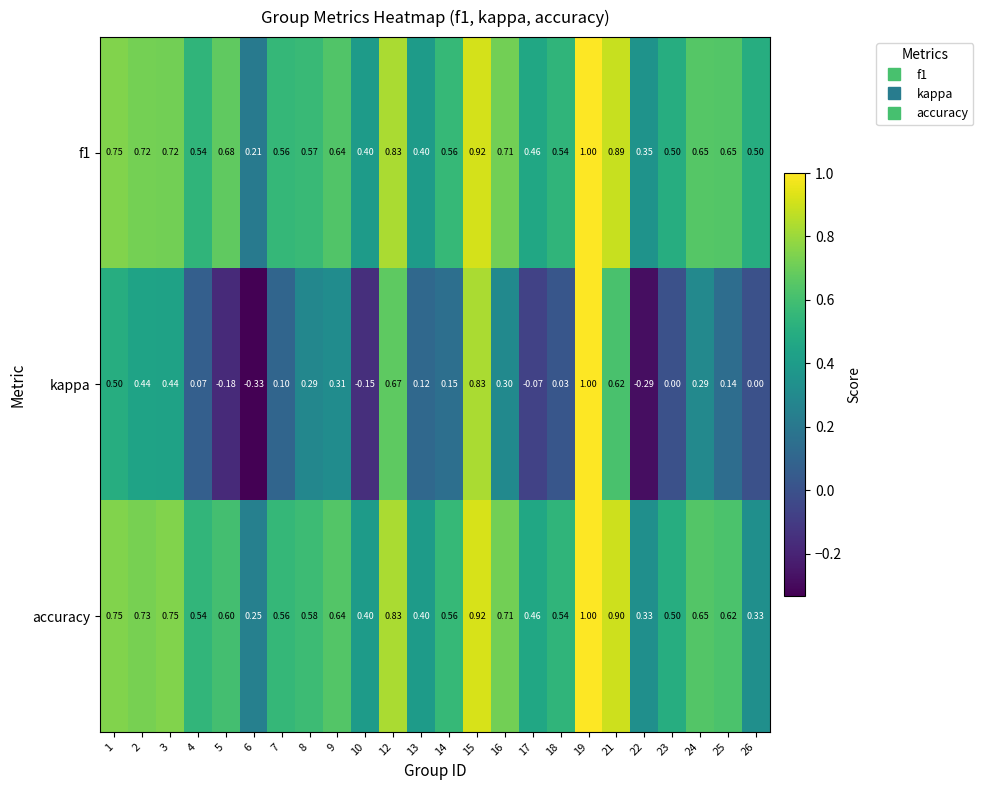

Which series changed the most between 1 and 23?

kappa